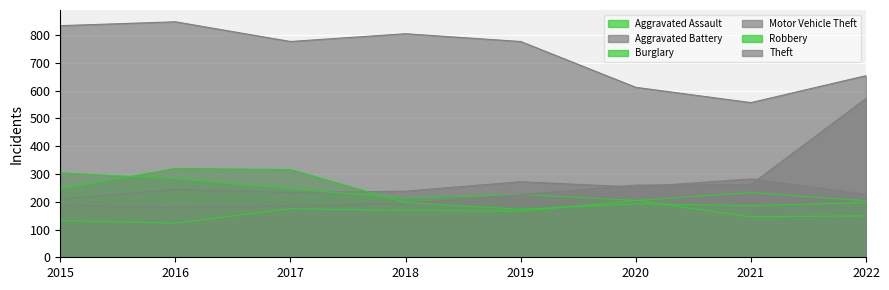

Reading left to right, list all the values displayed in this chart.

Aggravated Assault: 2015=132	2016=123	2017=175	2018=169	2019=166	2020=204	2021=233	2022=203
Aggravated Battery: 2015=209	2016=244	2017=233	2018=238	2019=272	2020=253	2021=282	2022=227
Burglary: 2015=304	2016=283	2017=246	2018=213	2019=226	2020=205	2021=146	2022=149
Motor Vehicle Theft: 2015=187	2016=178	2017=185	2018=194	2019=225	2020=260	2021=262	2022=572
Robbery: 2015=246	2016=320	2017=316	2018=197	2019=173	2020=193	2021=186	2022=197
Theft: 2015=834	2016=848	2017=777	2018=805	2019=777	2020=612	2021=557	2022=654